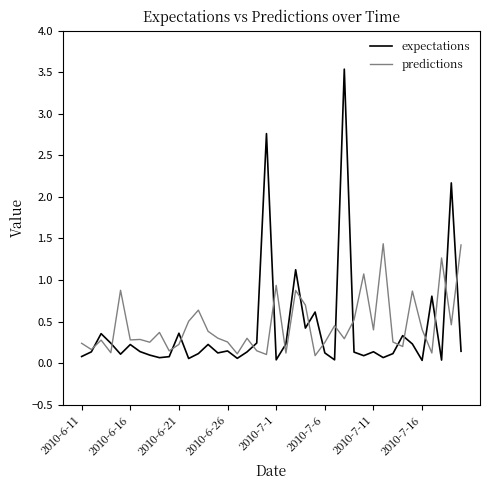

In predictions, how many points are lower than both neighbors (excluding endpoints)?

14